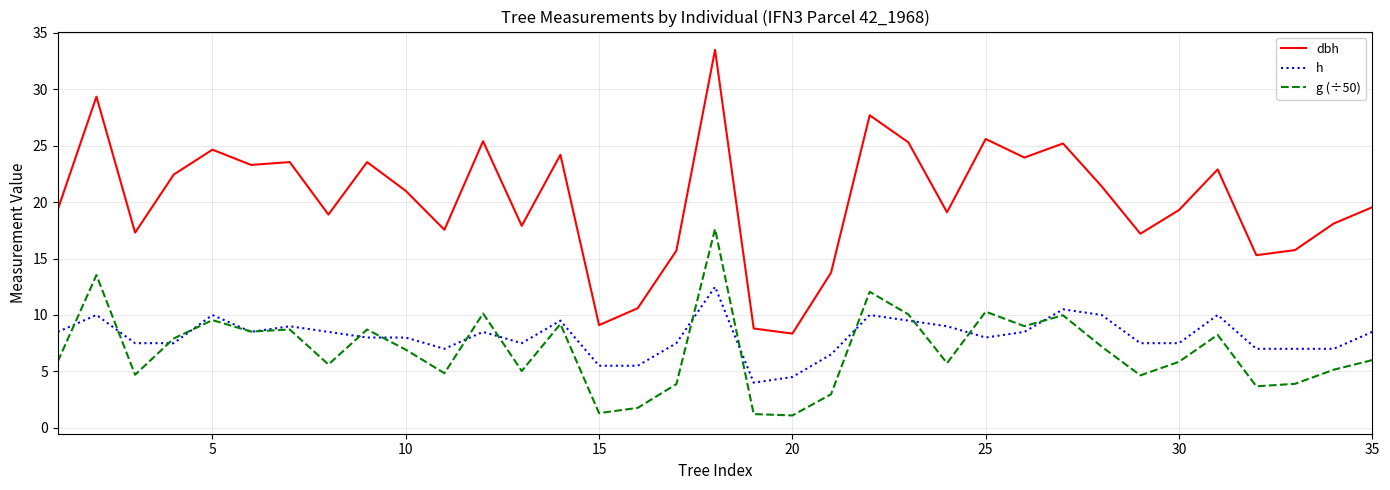

Which series has the largest range (max minus min)?

dbh